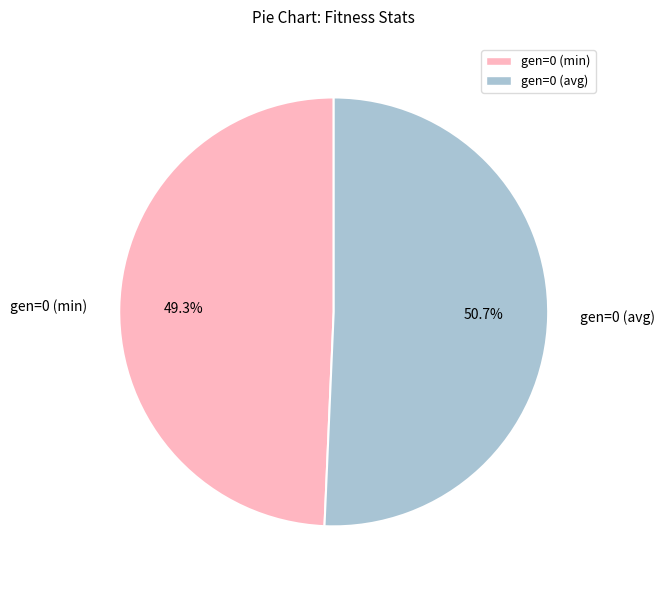

To the nearest percent, what is the combined percentage of gen=0 (avg) and gen=0 (min)?

100%